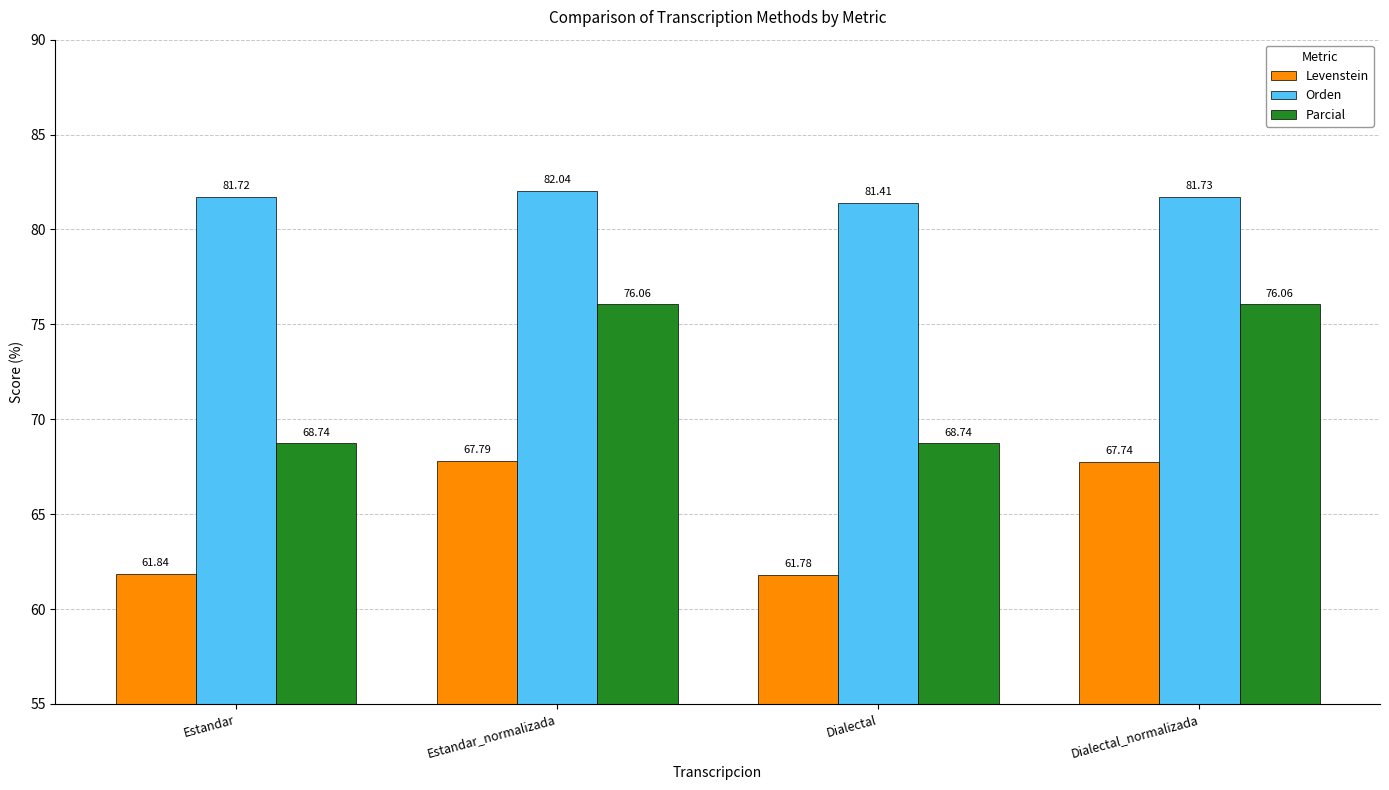

Between Estandar_normalizada and Dialectal, which series saw the biggest shift?

Parcial